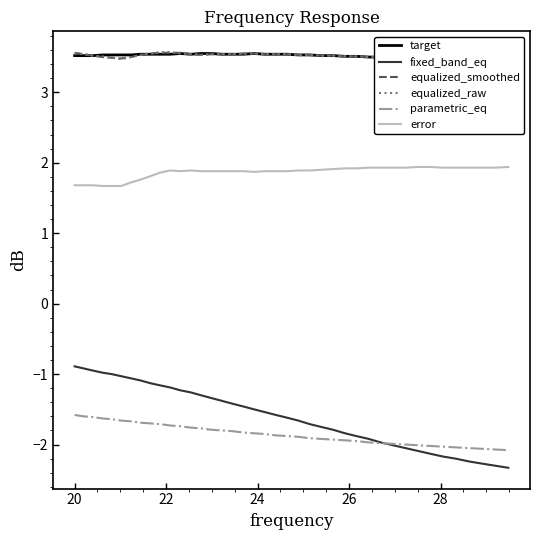

True or false: equalized_raw and fixed_band_eq intersect in this chart.

False